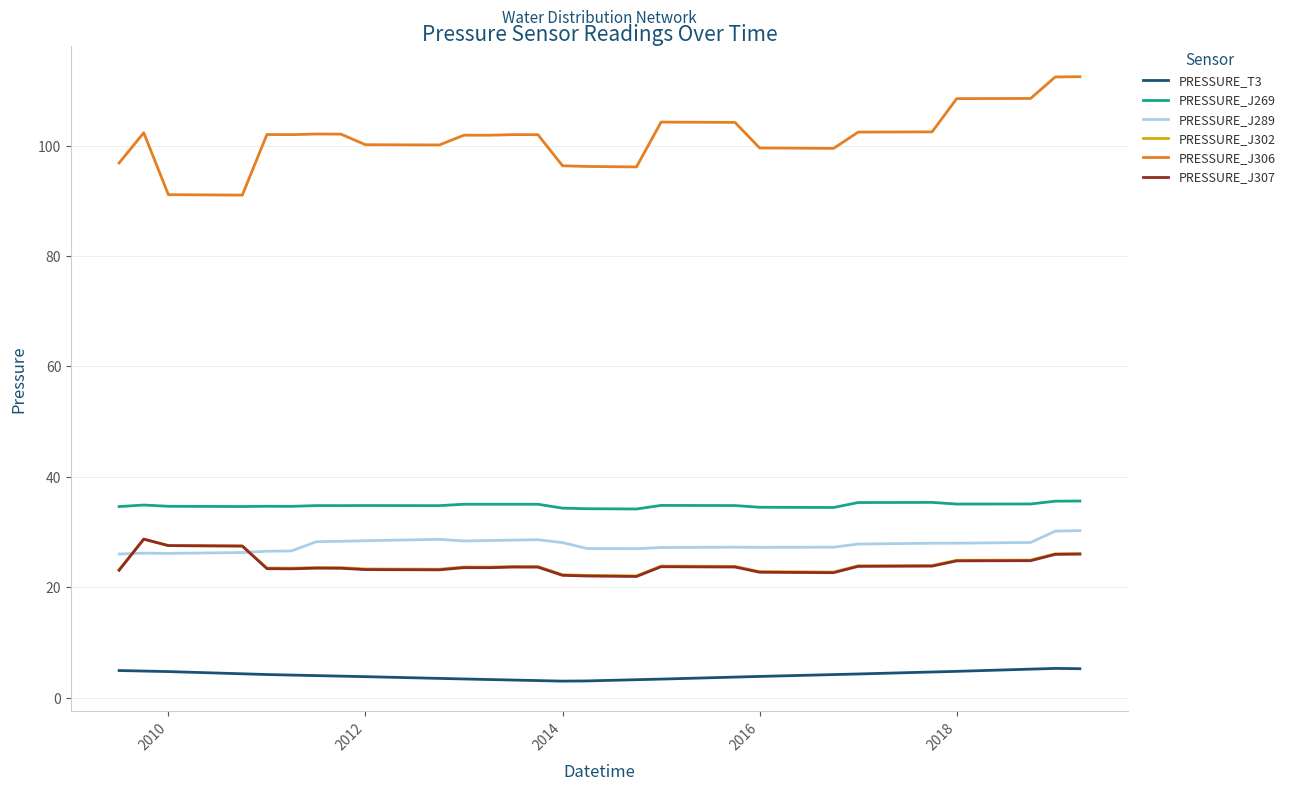

True or false: PRESSURE_J306 and PRESSURE_J289 cross at least once.

False